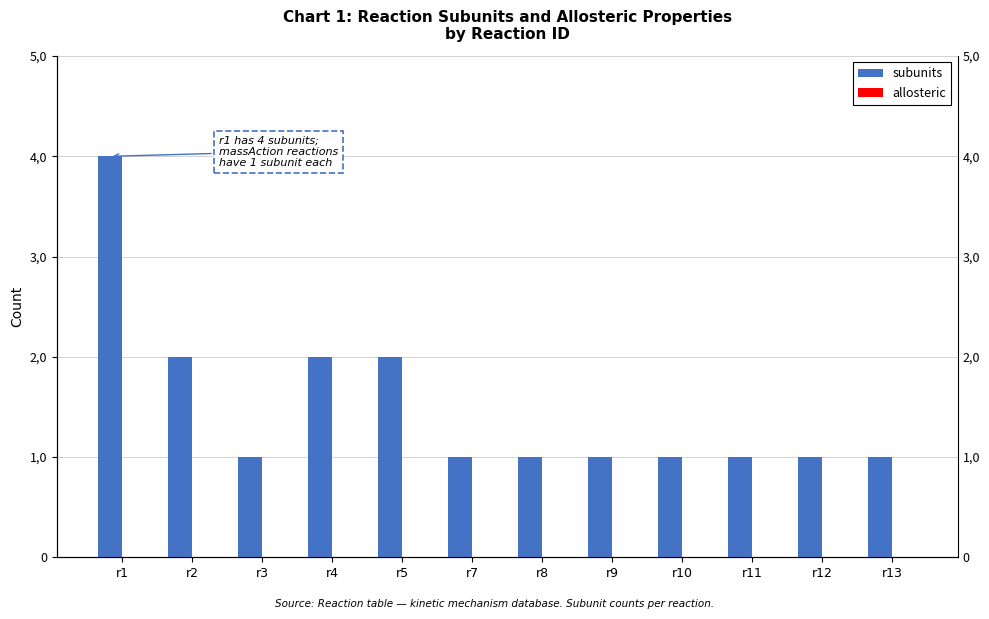

Reading left to right, what are all the values shown in this chart?

subunits: r1=4	r2=2	r3=1	r4=2	r5=2	r7=1	r8=1	r9=1	r10=1	r11=1	r12=1	r13=1
allosteric: r1=0	r2=0	r3=0	r4=0	r5=0	r7=0	r8=0	r9=0	r10=0	r11=0	r12=0	r13=0